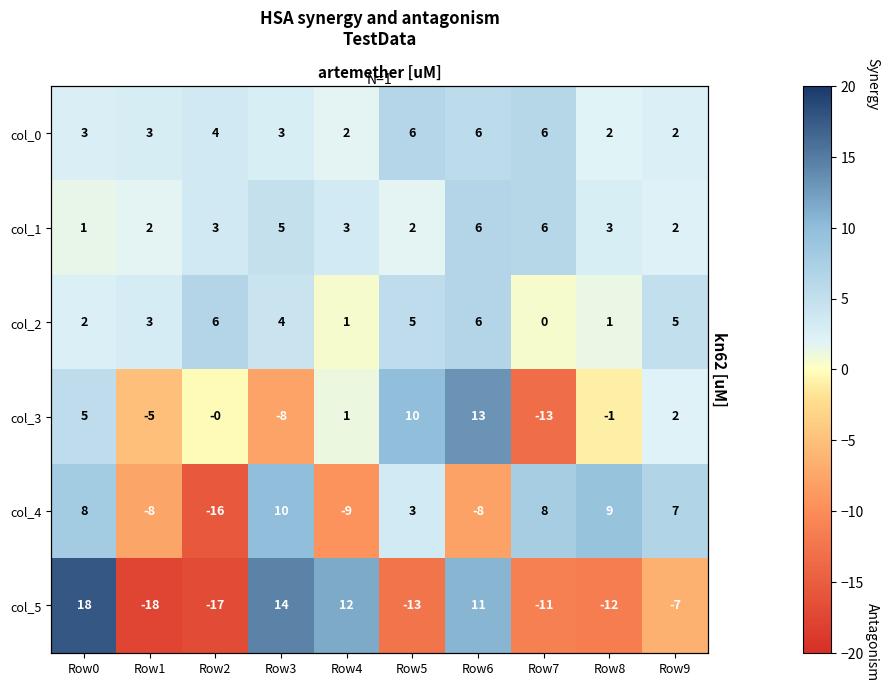

What is the difference between the maximum and second lowest values in the col_4 series?

19.3